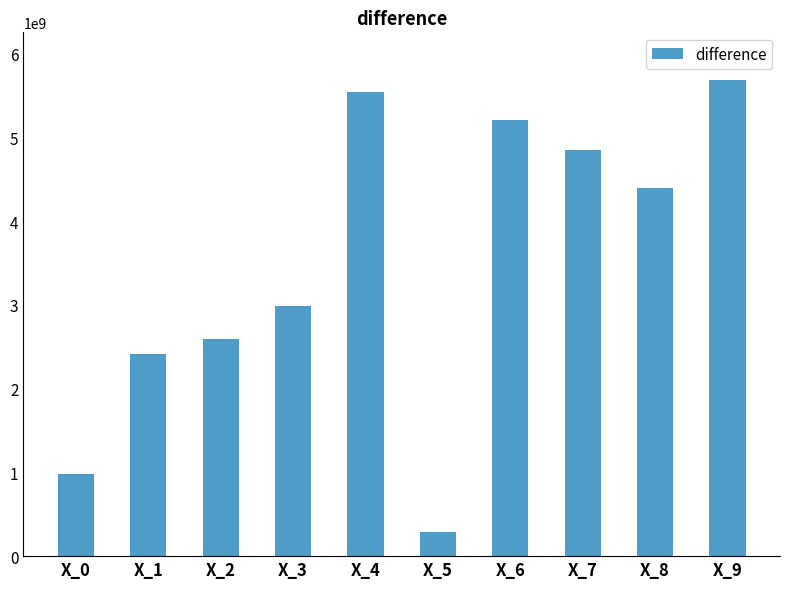

Reading left to right, what are all the values shown in this chart?

X_0=982452425.0	X_1=2416877079.0	X_2=2585996993.0	X_3=2988538783.5	X_4=5544245254.0	X_5=283986652.5	X_6=5200316570.4	X_7=4845572352.6	X_8=4399851574.5	X_9=5683631750.9